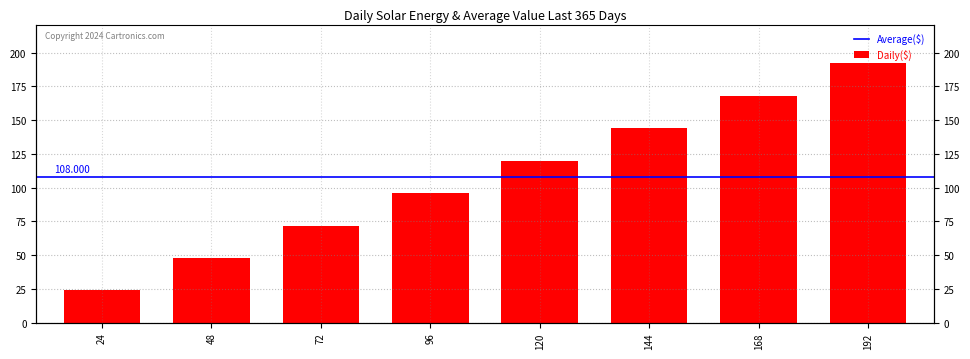

What is the change in value from 120 to 144?

+24